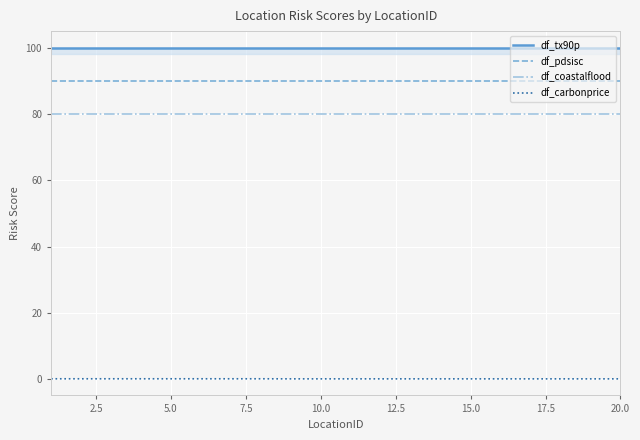

What is the sum of all df_pdsisc values?

1800.0